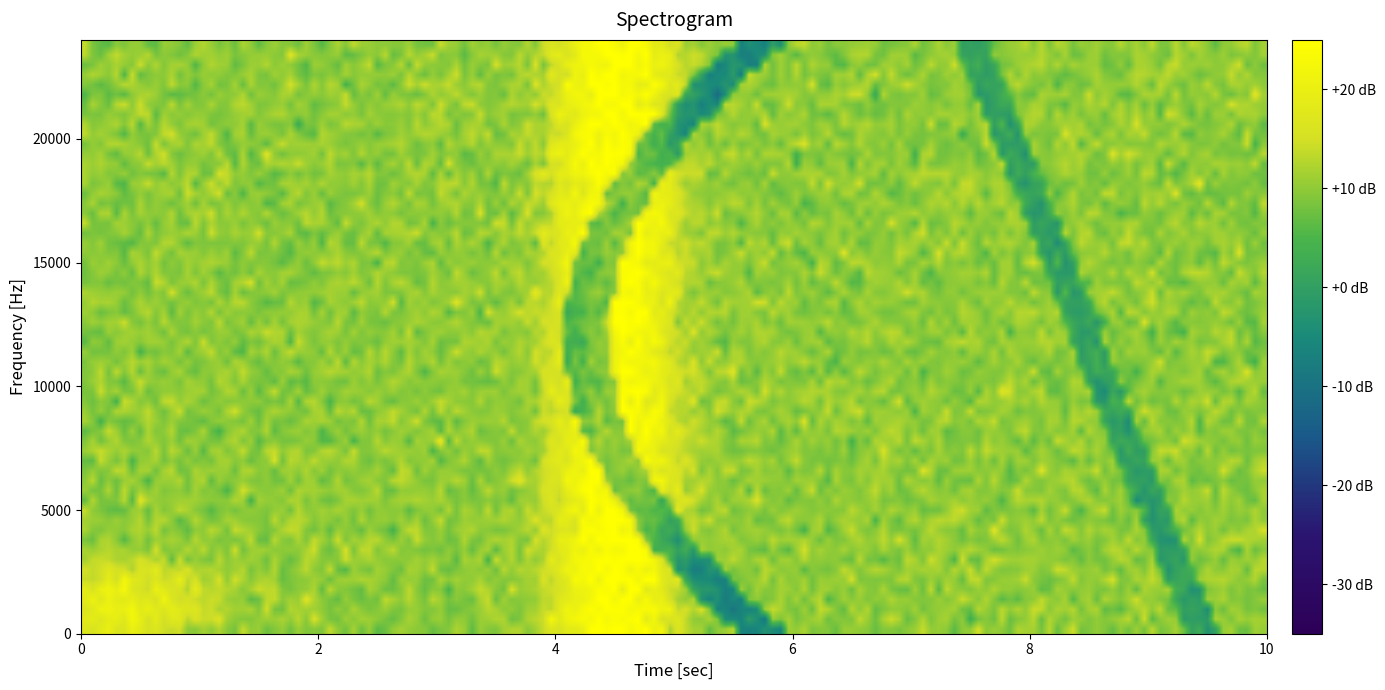

At how many categories does at least one series exceed 20?

1